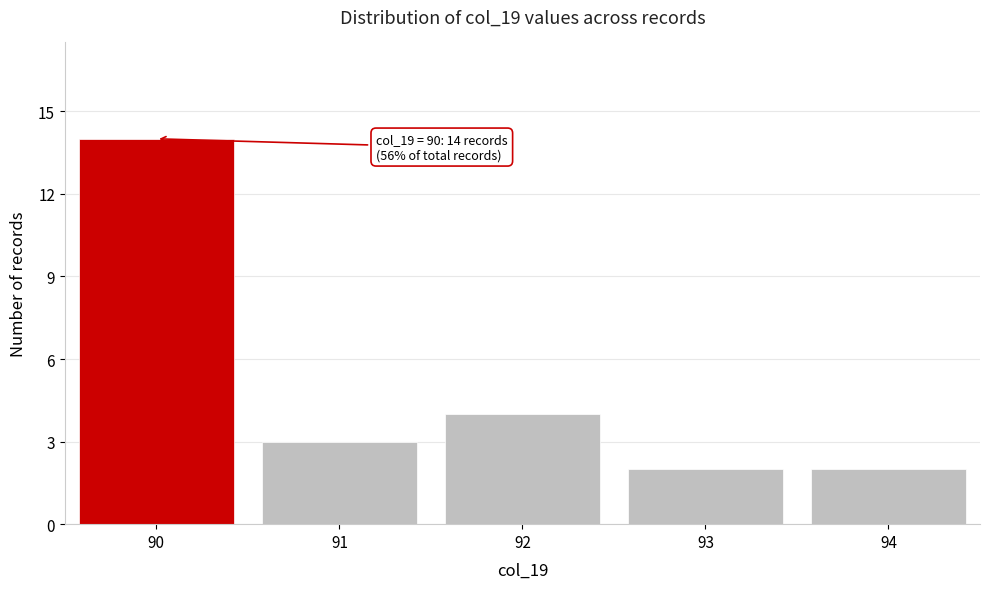

Reading left to right, list all the values displayed in this chart.

14	3	4	2	2